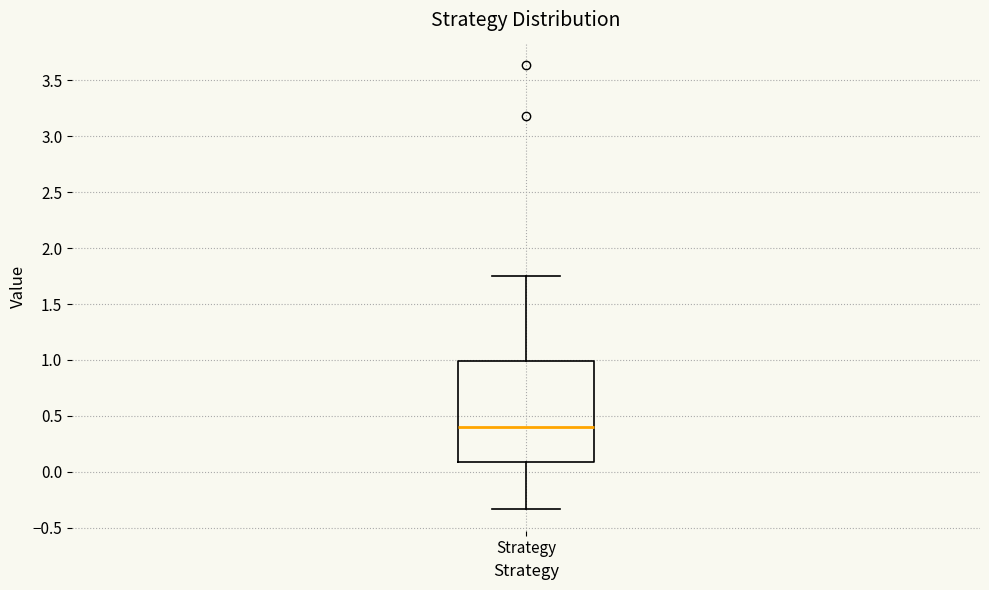

Transcribe this box plot: give where the median line is, the range the box spans, and where the two whiskers end, as read against the y-axis. The values are not printed on the chart, so give them approximately, as read against the axis.

median 0.40, box 0.10 to 1.00, whiskers -0.35 to 1.75